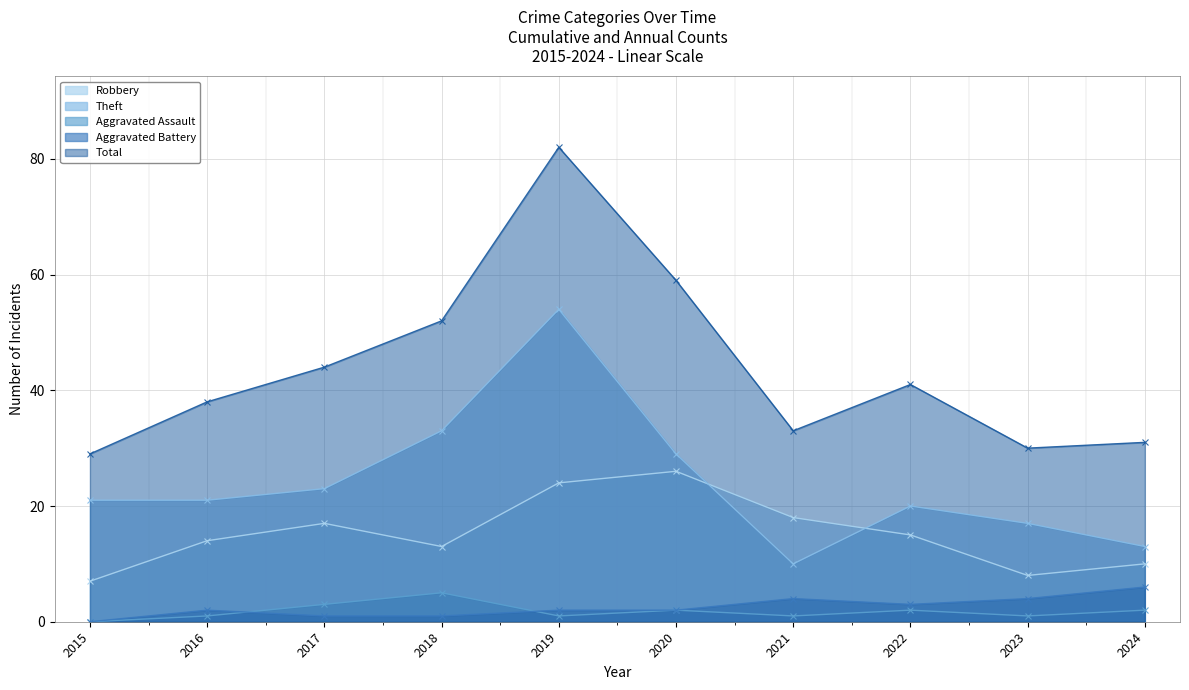

What is the total value across all series at 2018?

104